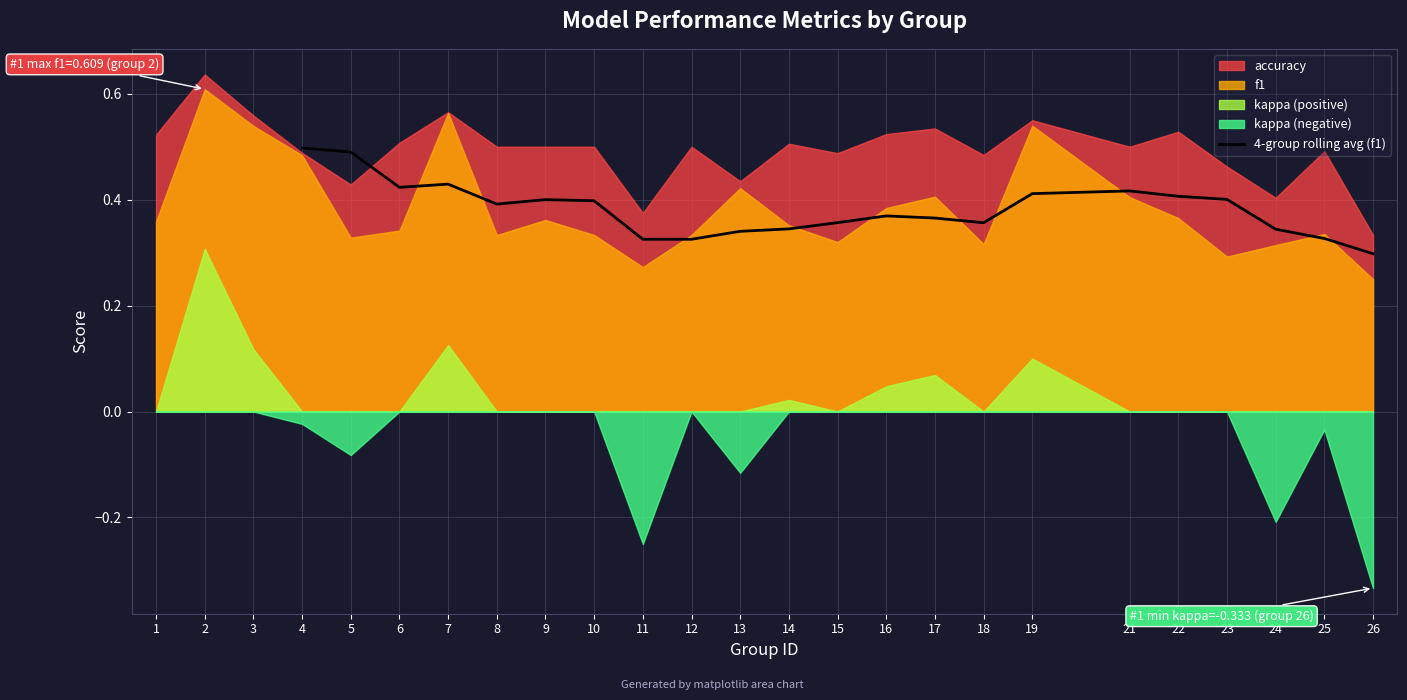

Is it true that the value at 16 is 0.4?

True